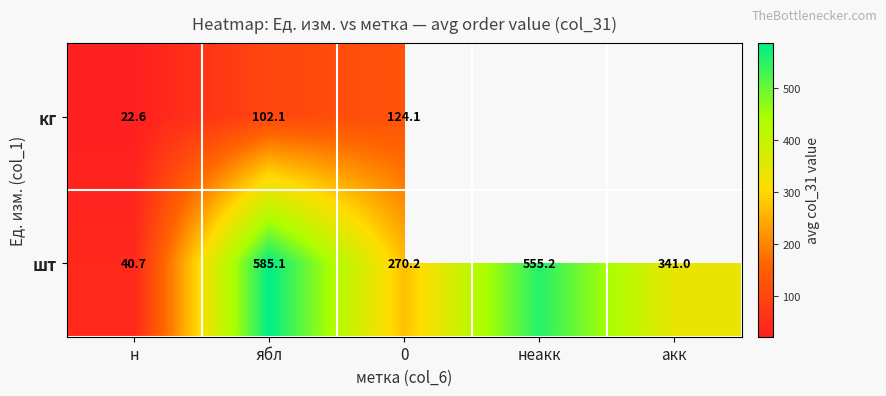

Is it true that кг equals 30.2 at н?

False